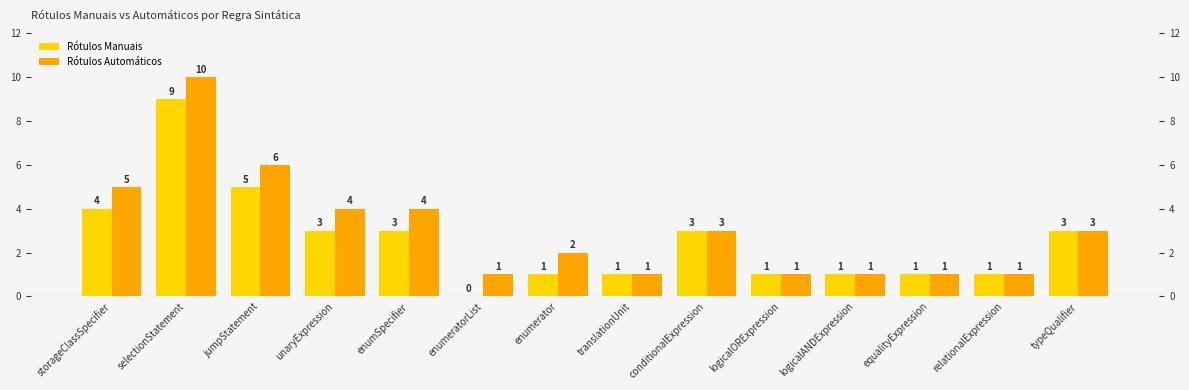

Which series has the largest total across all categories?

Rótulos Automáticos